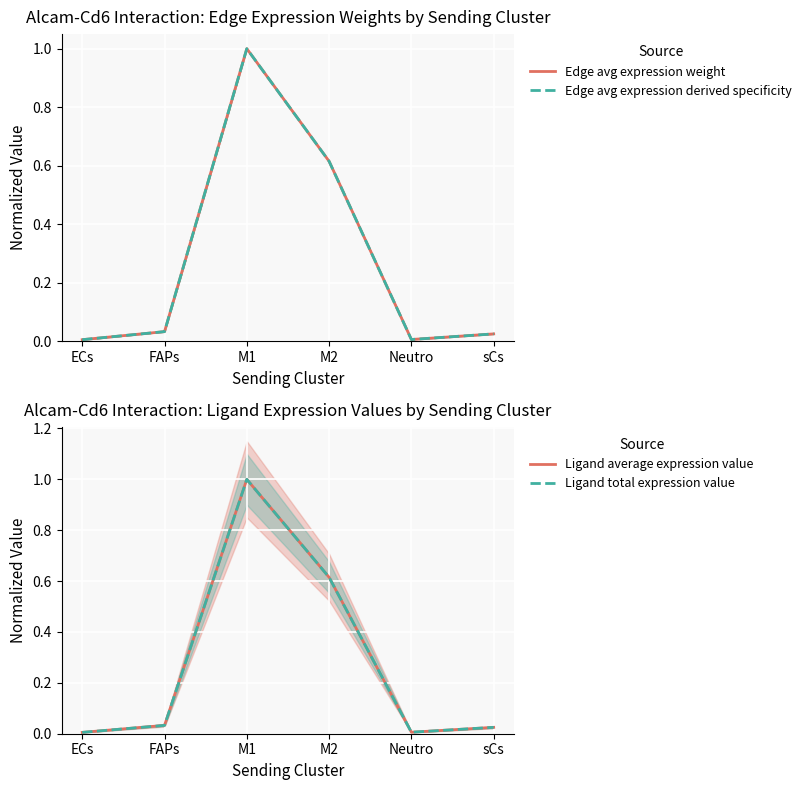

What is the sum of all Edge avg expression weight values?

1.7